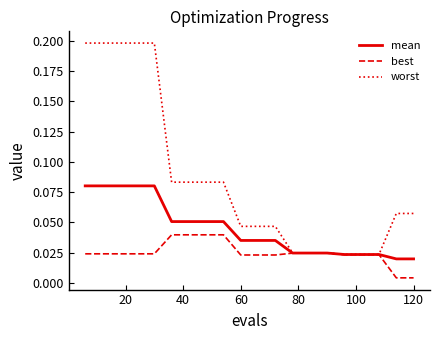

Which series has the widest spread of values?

worst